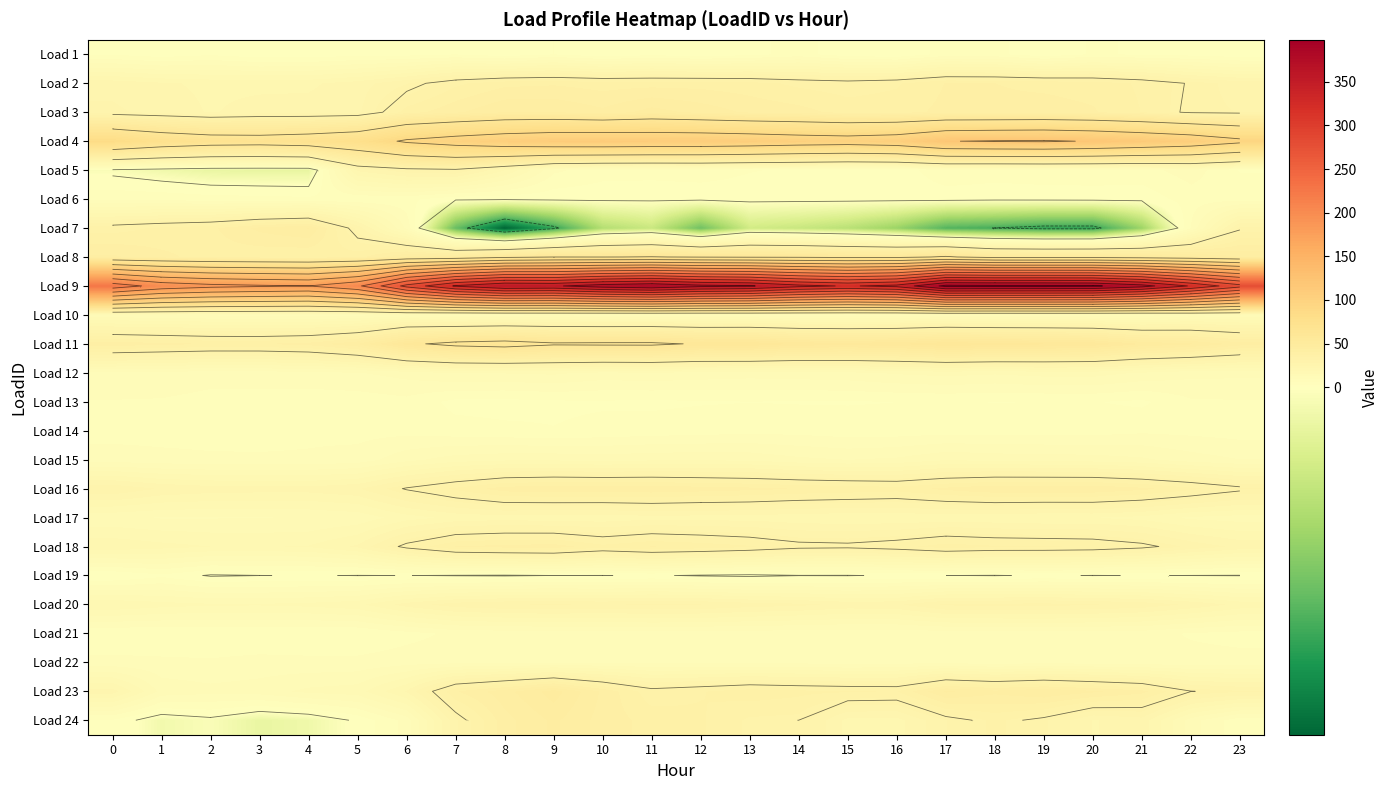

What is the difference between the maximum and second lowest values in the Load 18 series?

20.3